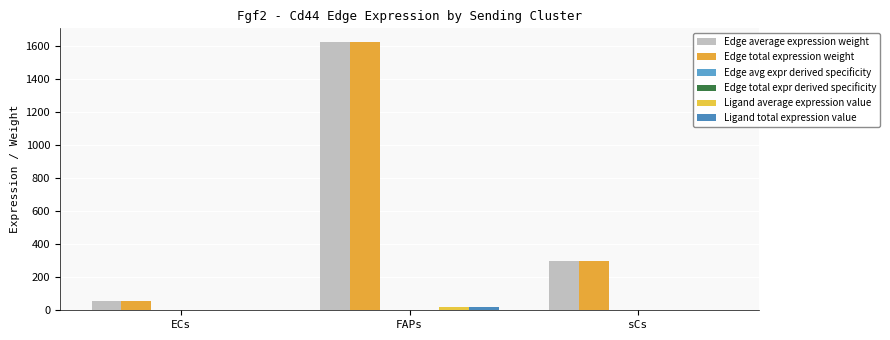

At how many categories does at least one series exceed 1531?

1